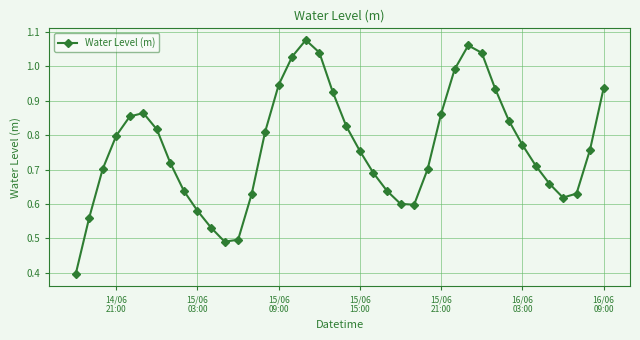

Is this an area chart (filled region under the line)?

No